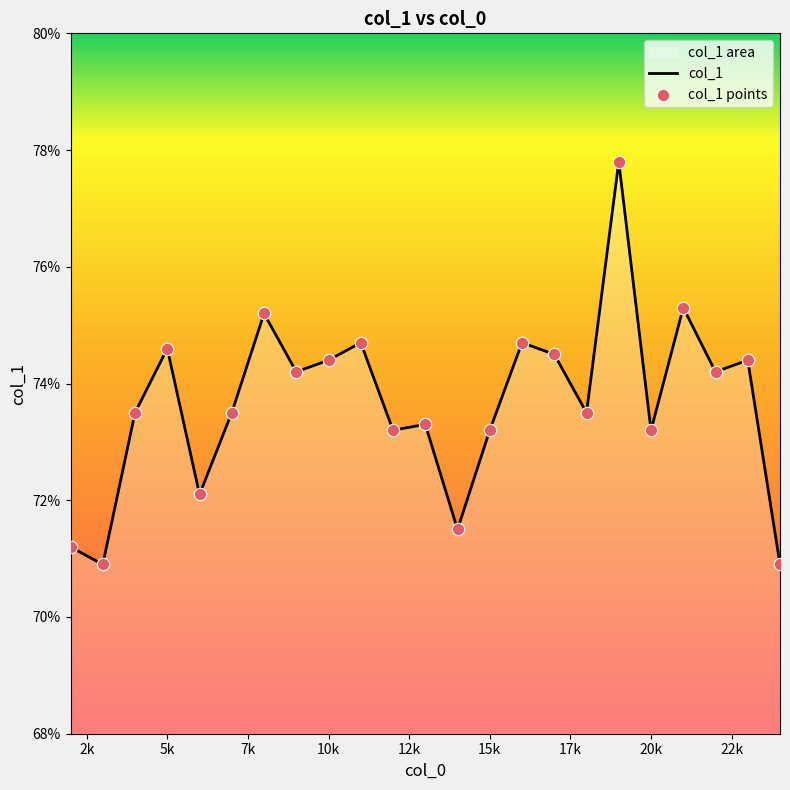

Which series reaches the minimum Y coordinate?

col_1